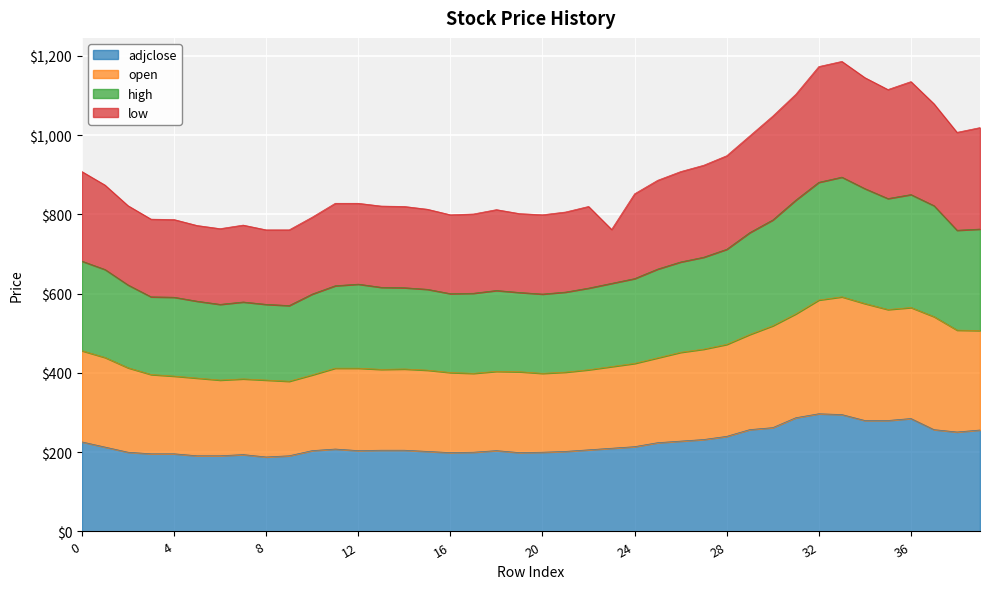

What is the value of the adjclose point at the 16th from the left?

202